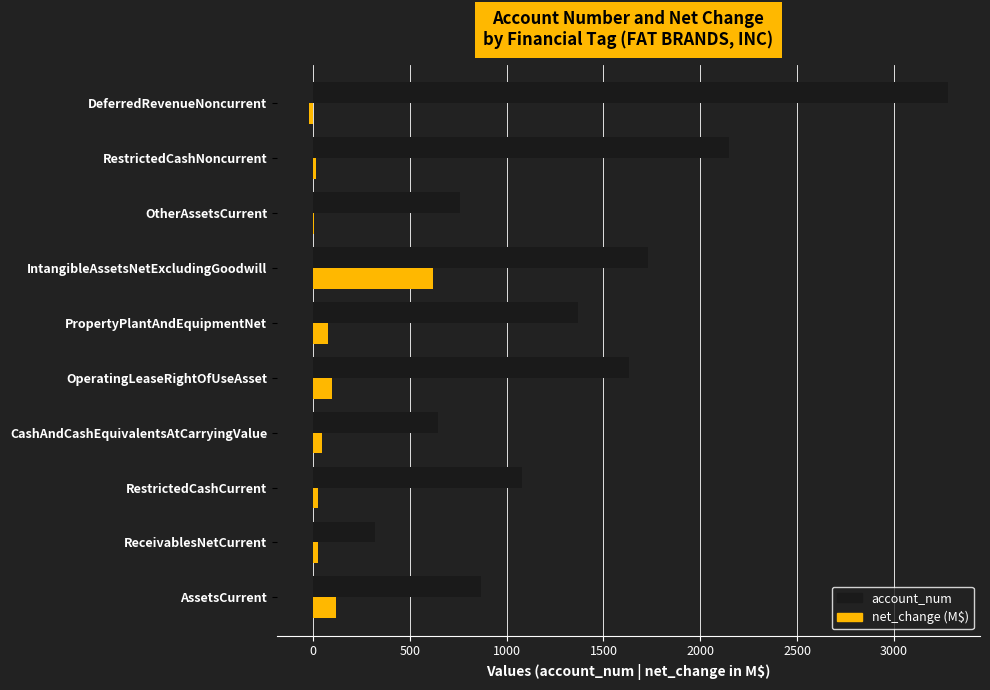

Which series changed the most between ReceivablesNetCurrent and DeferredRevenueNoncurrent?

account_num